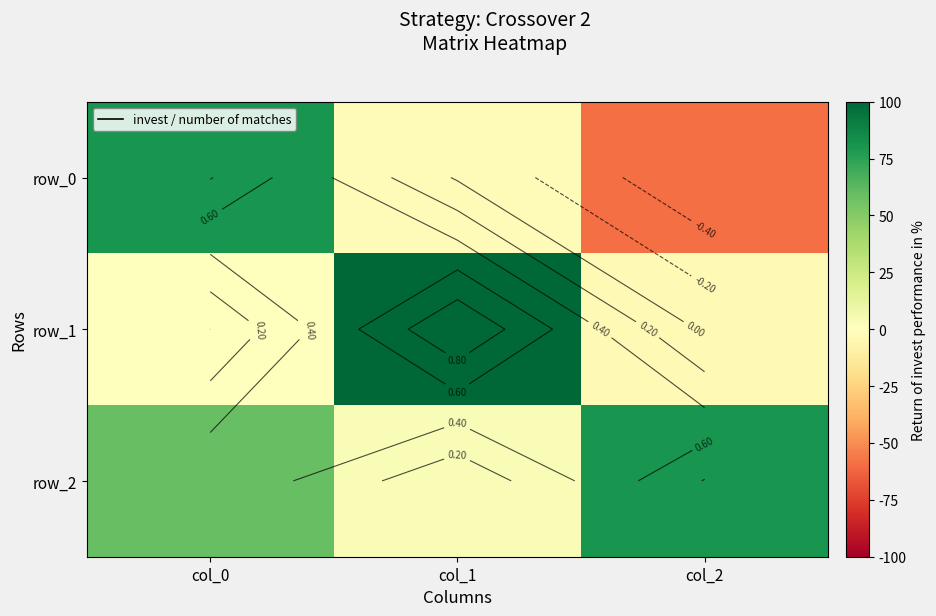

Reading right to left, list all the values displayed in this chart.

row_0: -0.6	-0.0	0.8
row_1: -0.0	1.0	-0.0
row_2: 0.8	0.0	0.6